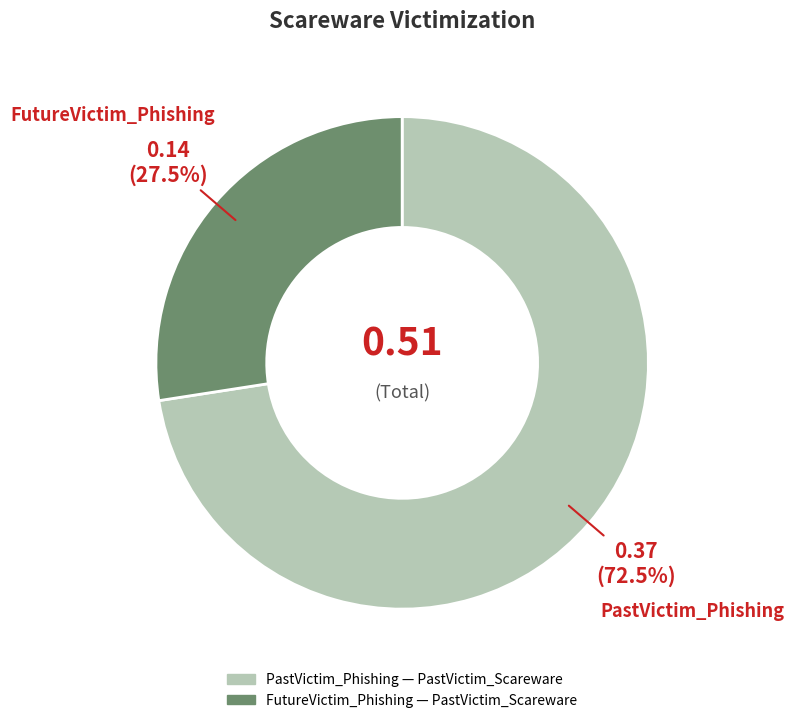

Count the number of slices in the pie.

2